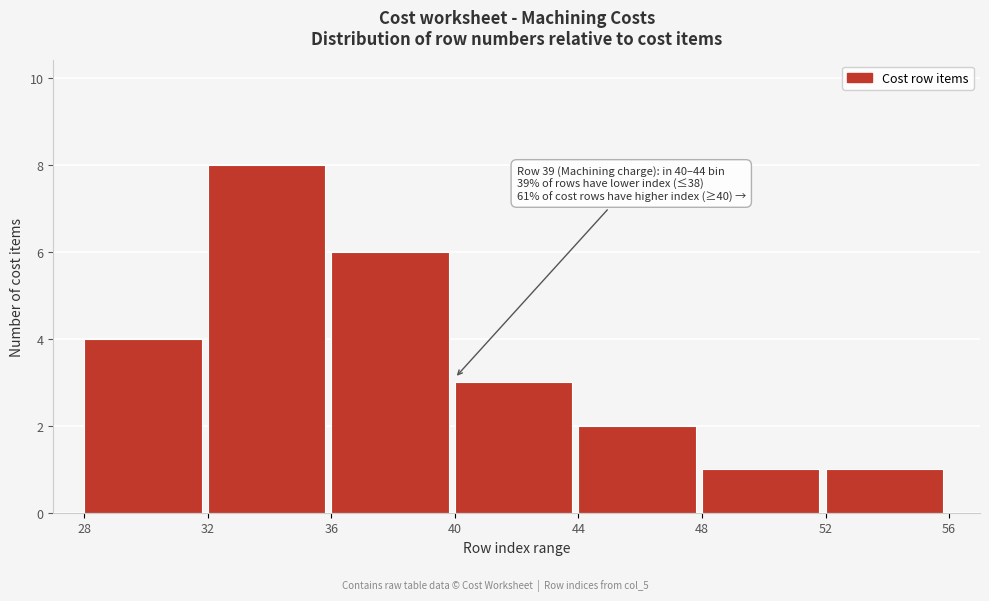

Reading left to right, list all the values displayed in this chart.

28=4	32=8	36=6	40=3	44=2	48=1	52=1